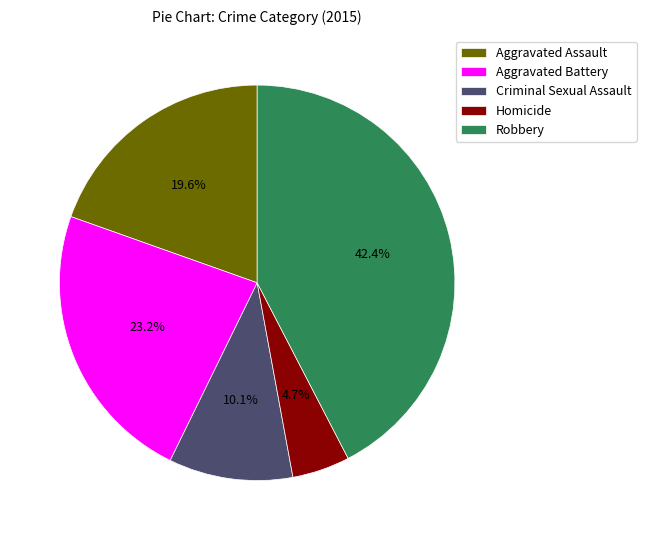

Do Criminal Sexual Assault and Robbery together represent more than half of the pie?

Yes